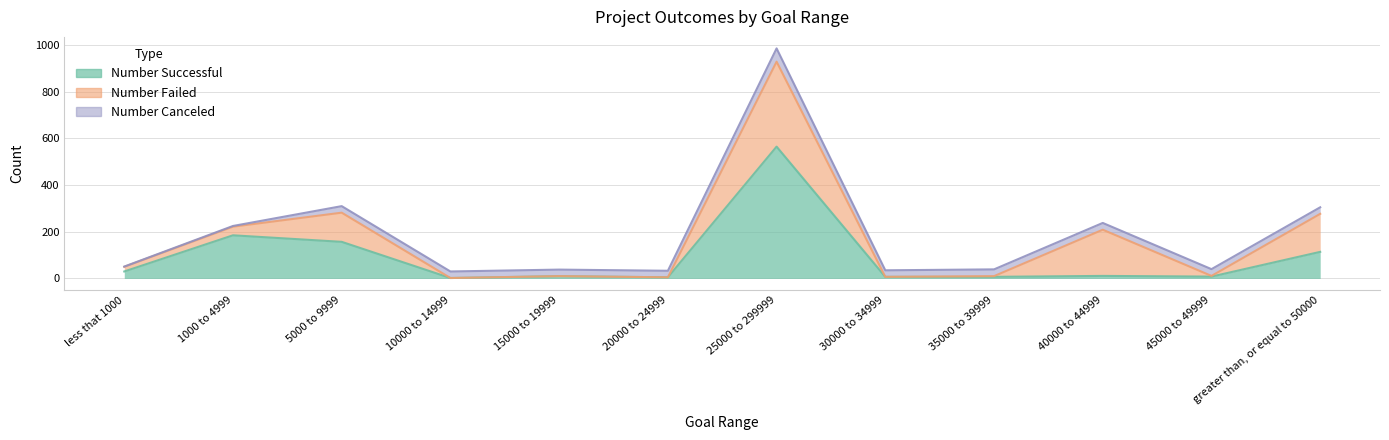

What is the label of the 2nd point from the right?

45000 to 49999